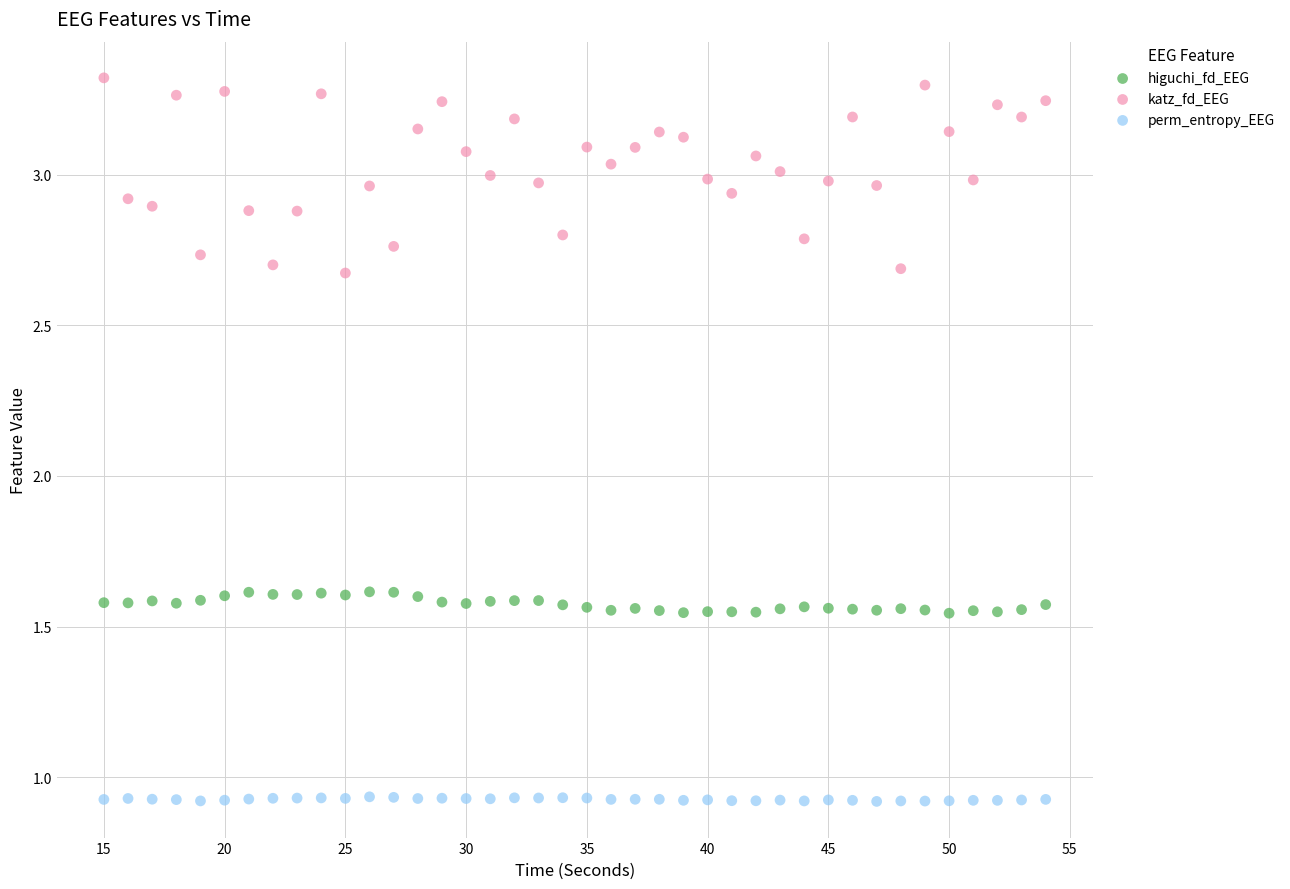

Which series contains the lowest Y value?

perm_entropy_EEG